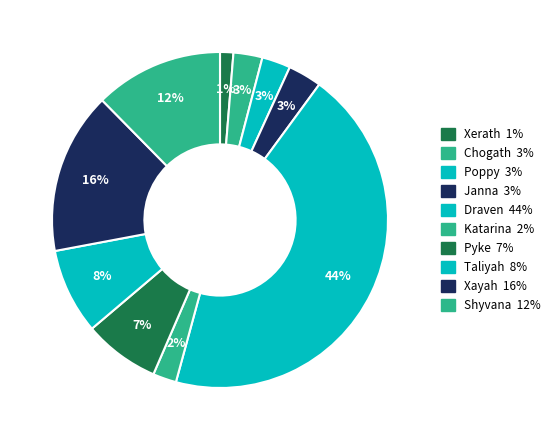

Count the number of slices in the pie.

10